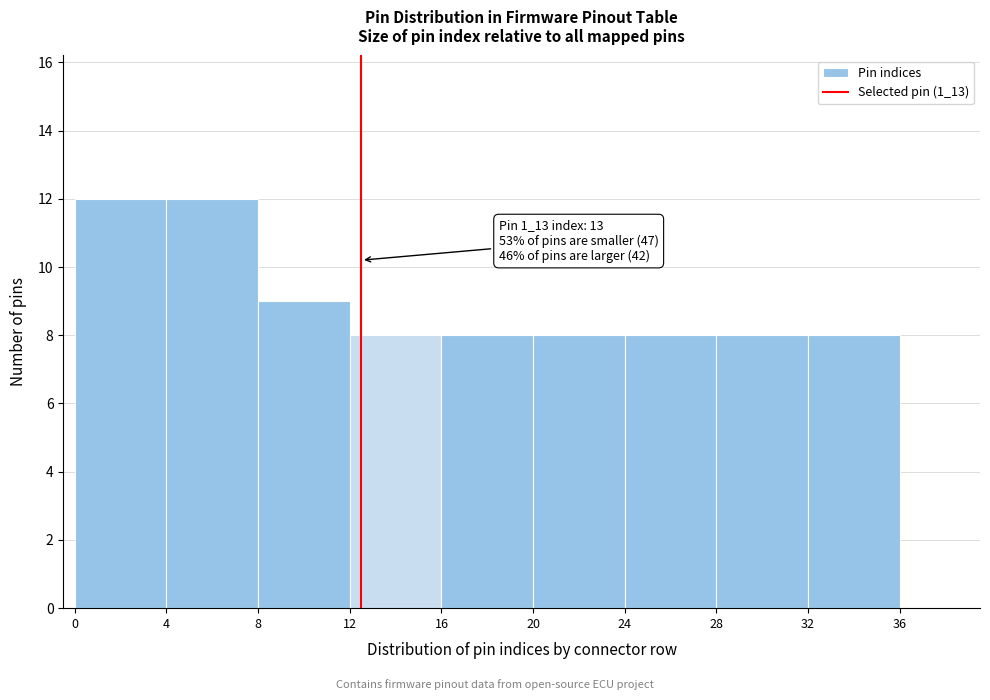

Reading left to right, what are all the values shown in this chart?

12	12	9	8	8	8	8	8	8